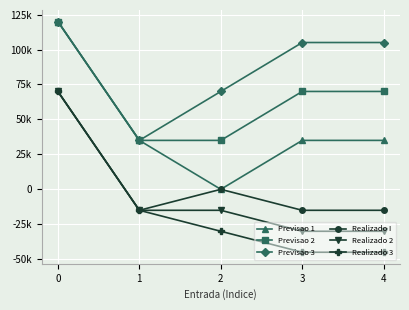

What is the difference between the second highest and minimum values in the Previsao 3 series?

70000